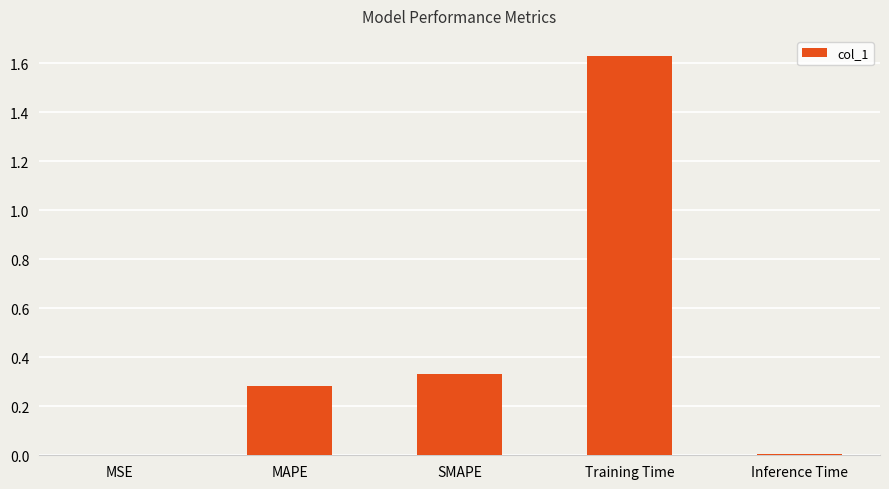

What is the sum of all values?

2.2